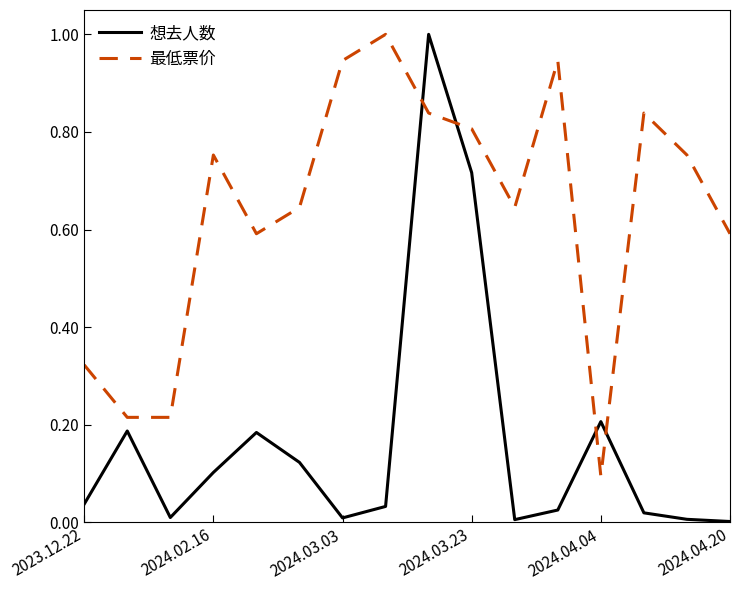

Which series has the largest range (max minus min)?

想去人数